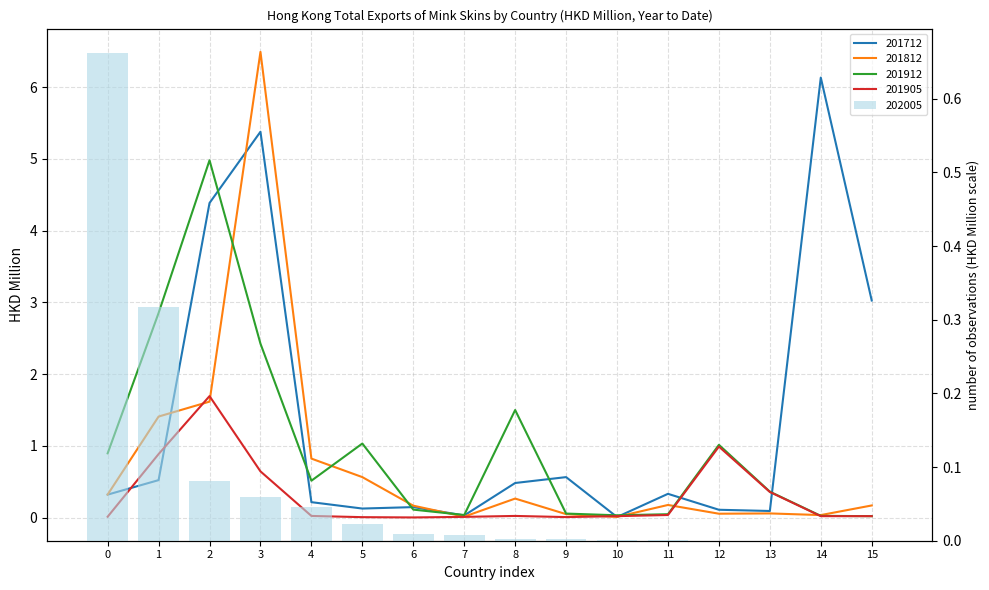

The value of 201912 at 9 is 0.1. True or false?

False